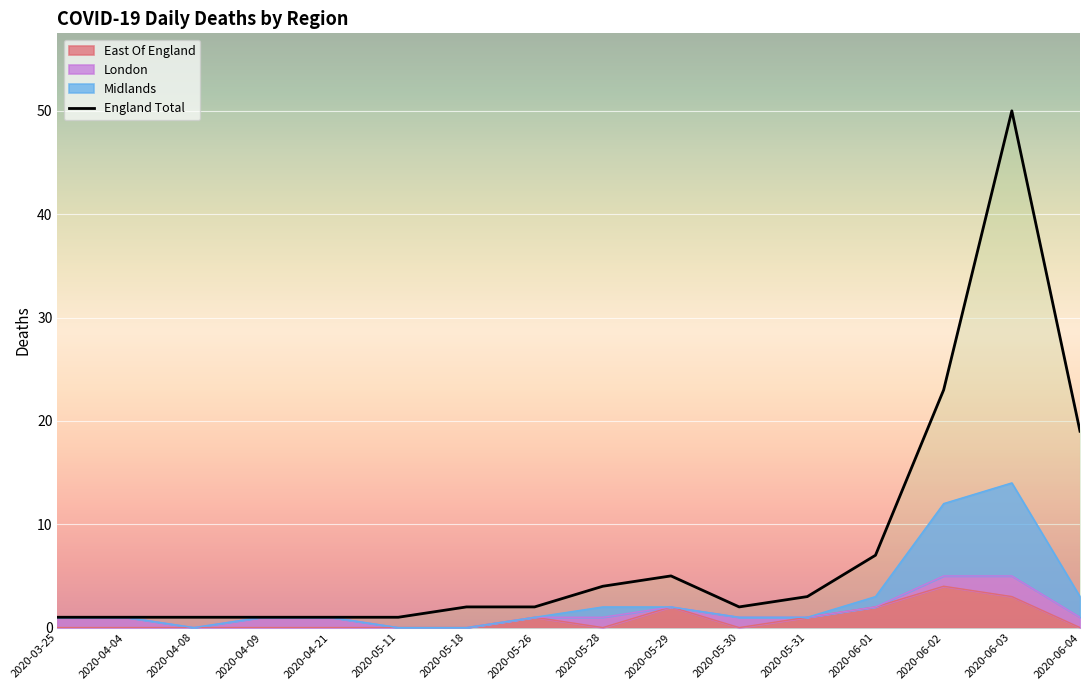

How many interior local peaks (higher than both neighbors) does the data have?

2